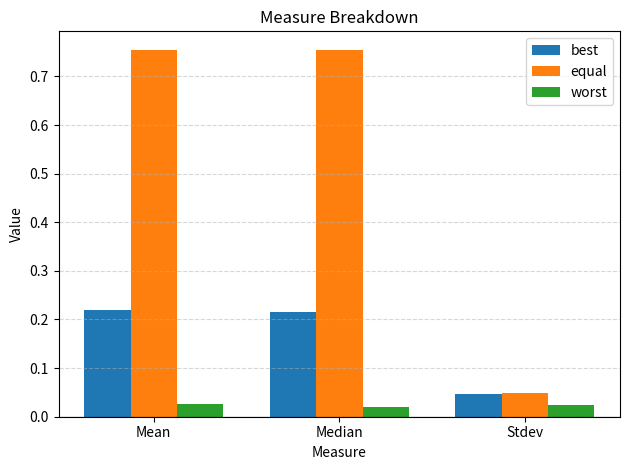

Count the best values in the range 0 to 1.

3